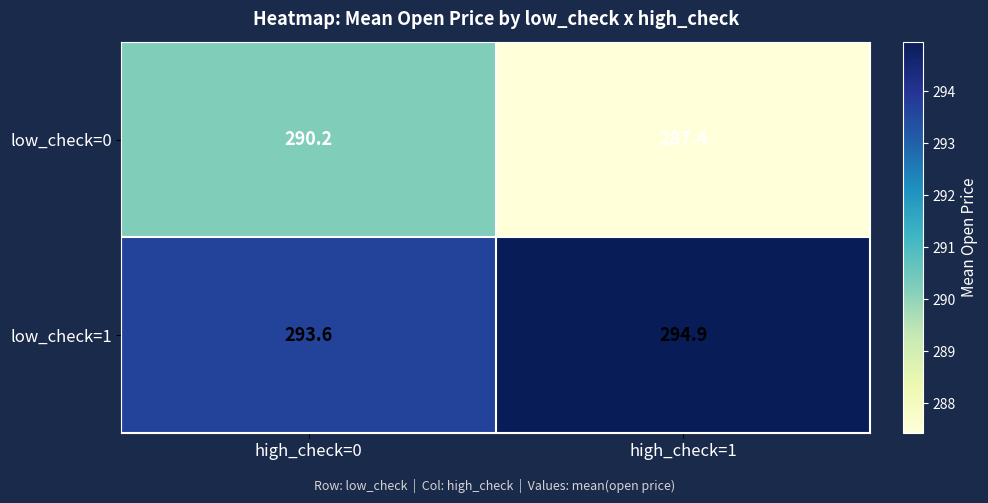

What is the total value across all series at high_check=1?

582.3